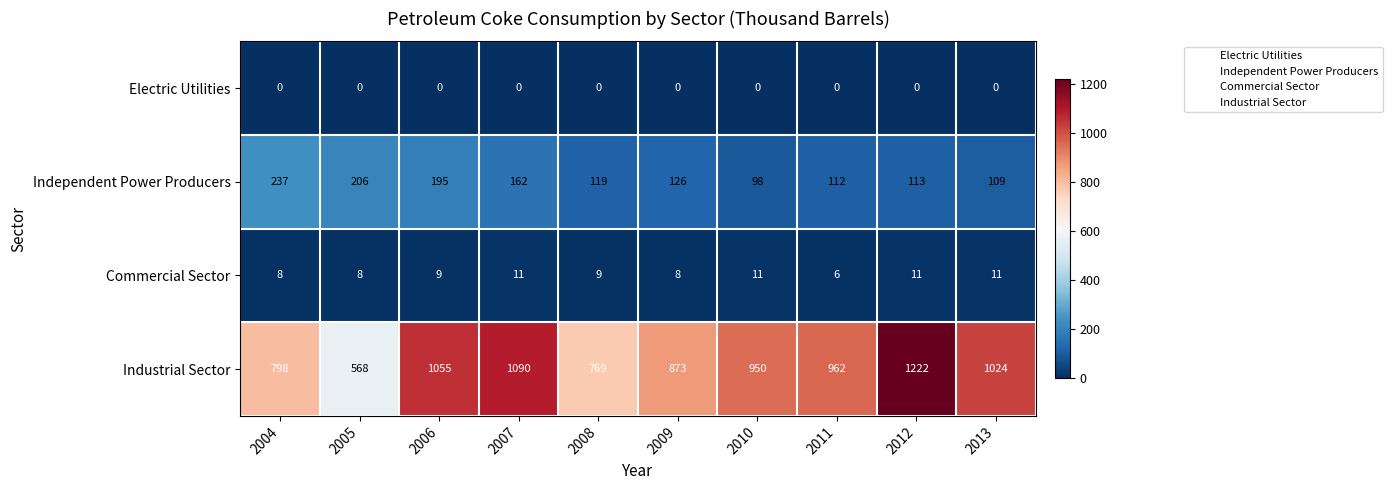

Which series has the largest total across all categories?

Industrial Sector